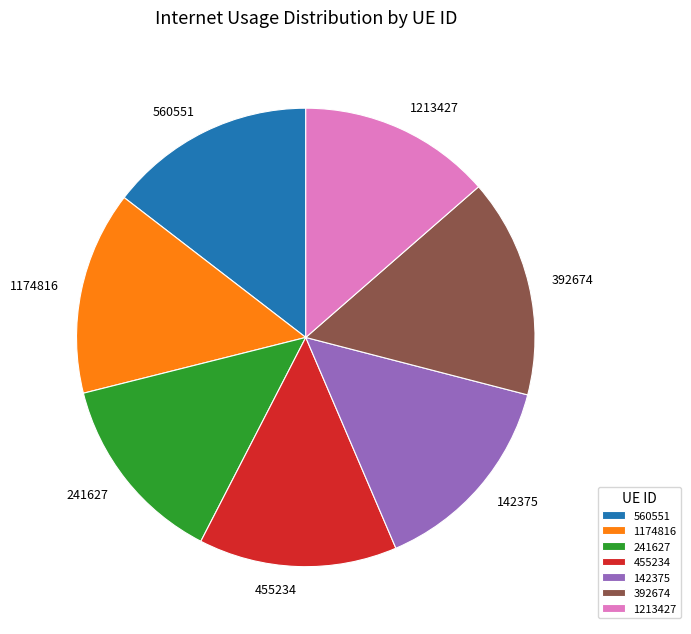

Does 241627 represent more than half of the total?

No